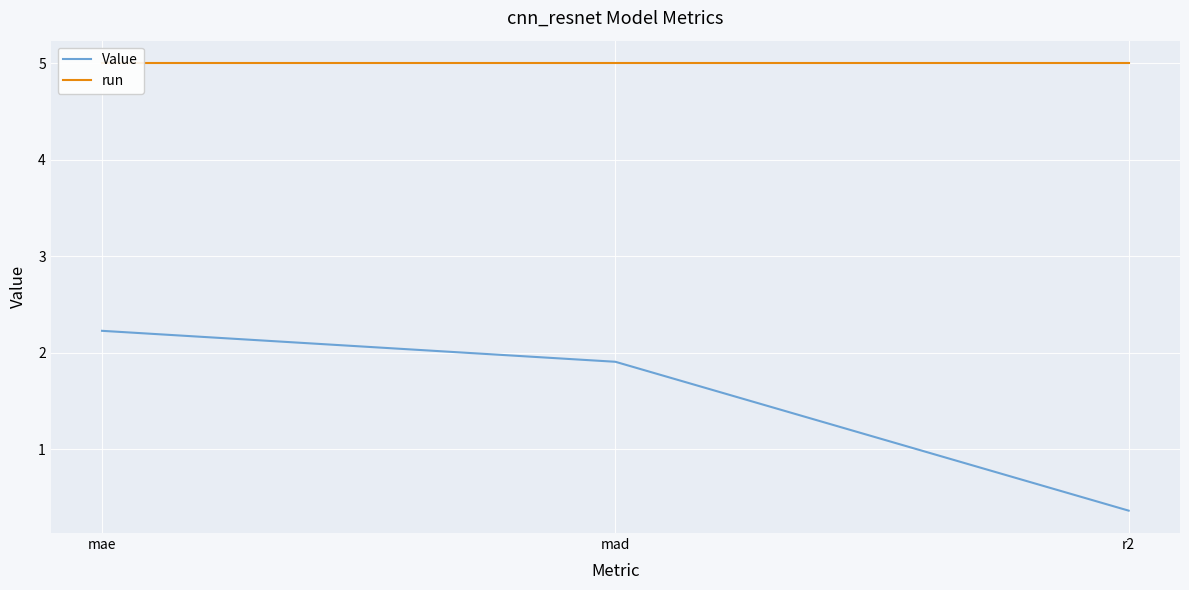

Read the Value value at r2.

0.4